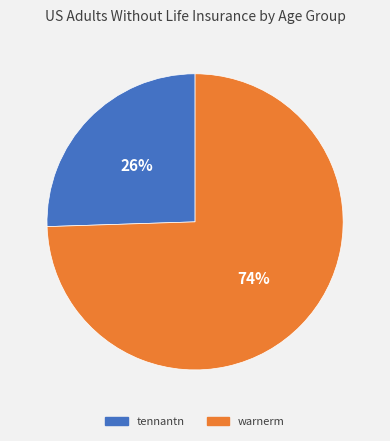

Is there any slice that represents more than half of the pie?

Yes